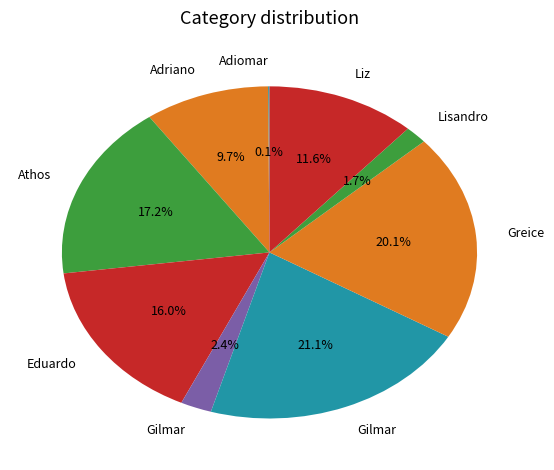

To the nearest percent, what is the difference between the largest and smallest slice percentages?

21%